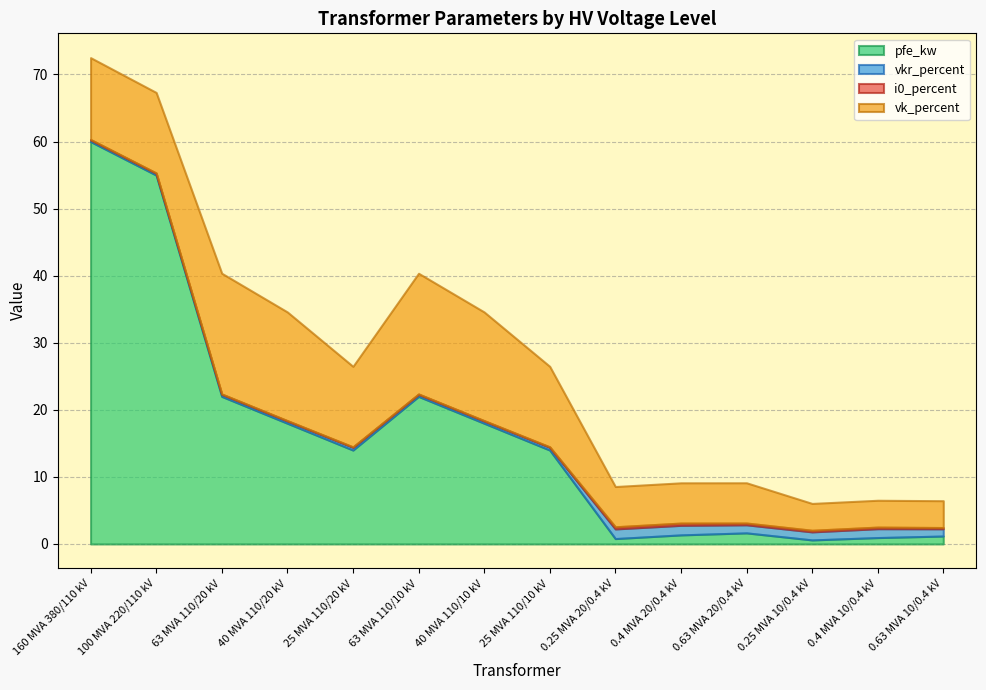

What is the highest value of the vk_percent series?

18.0